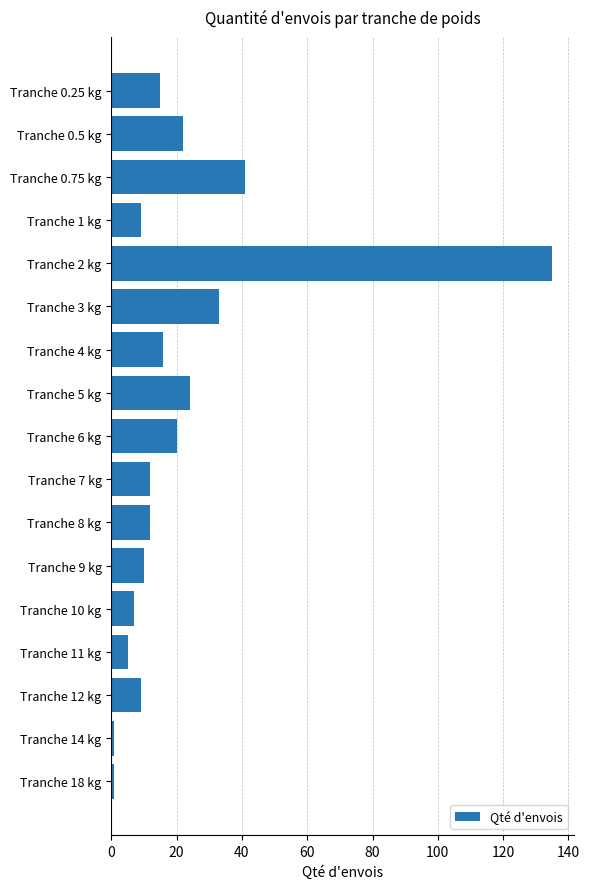

What is the label of the 3rd bar from the top?

Tranche 0.75 kg